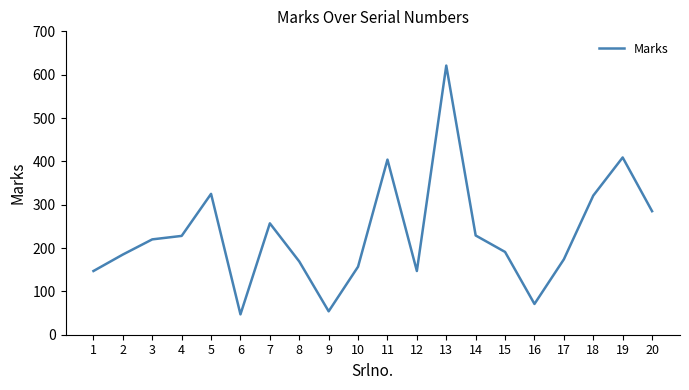

Which has a higher value, 12 or 9?

12